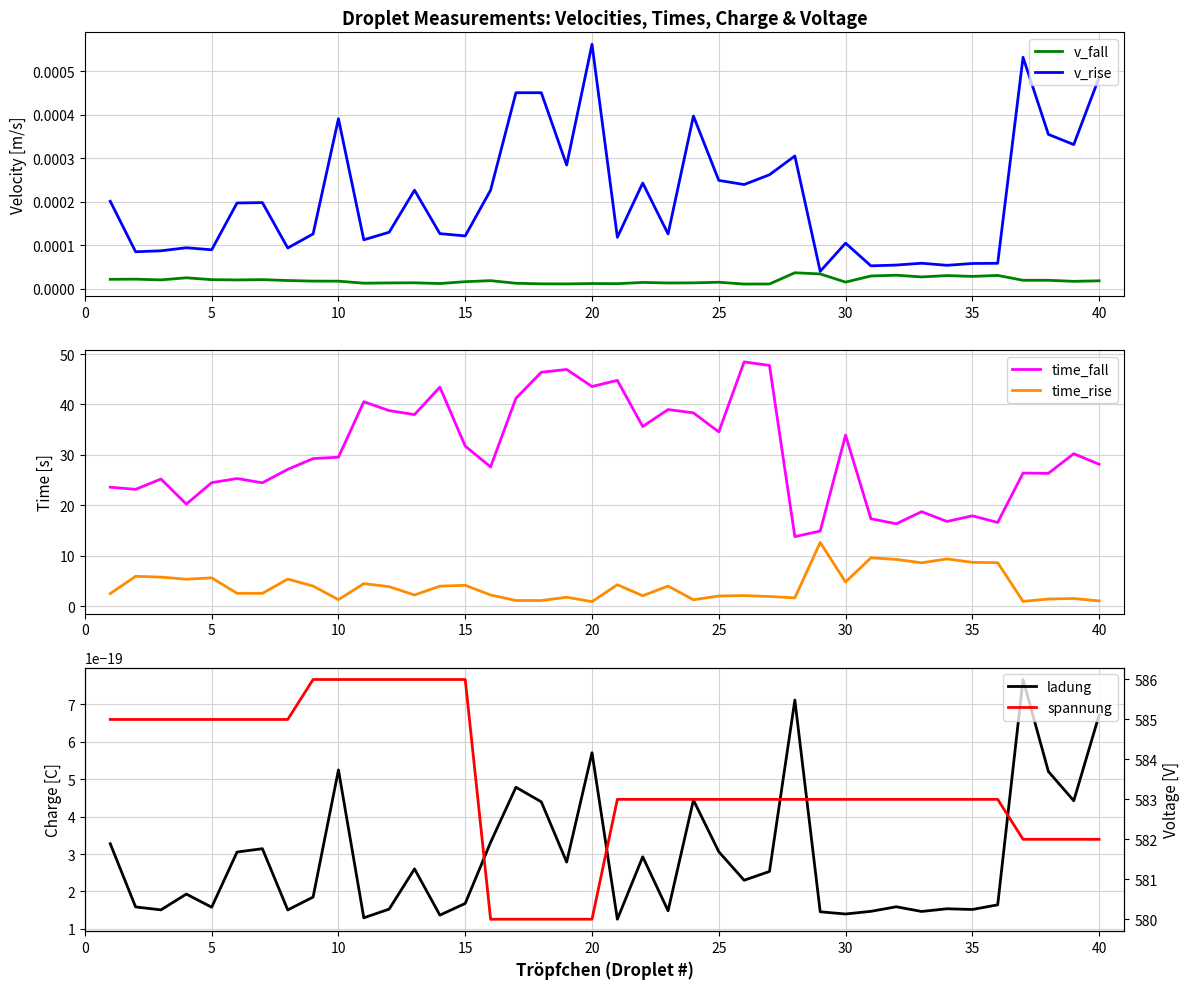

At which label does v_rise reach its peak?

20